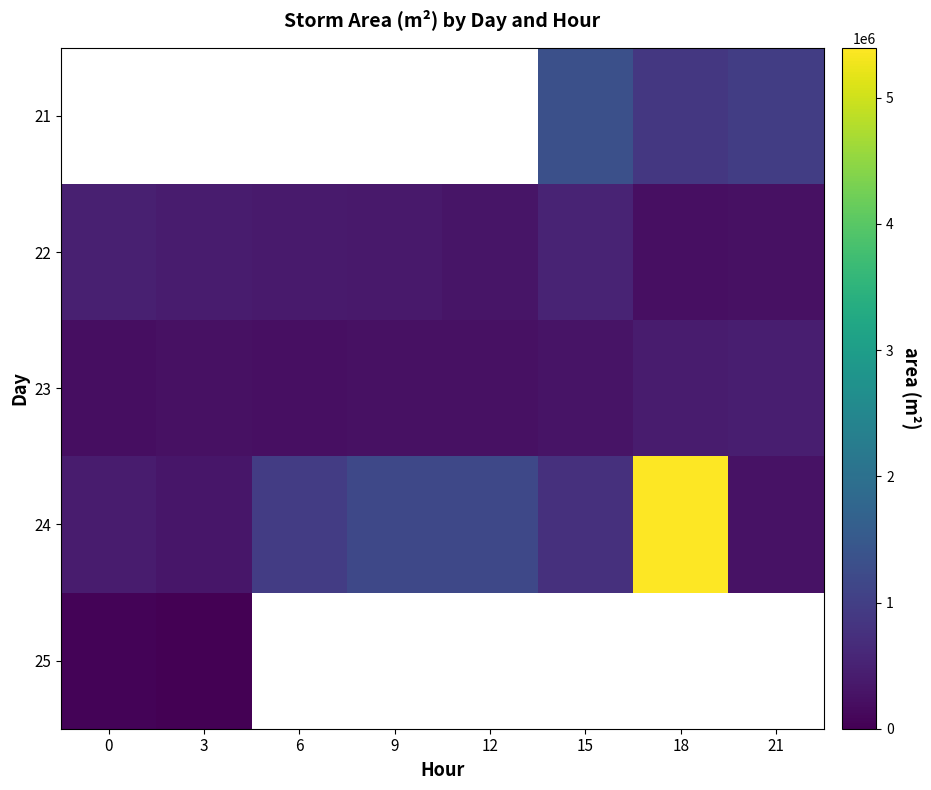

Which series has the largest total across all categories?

24